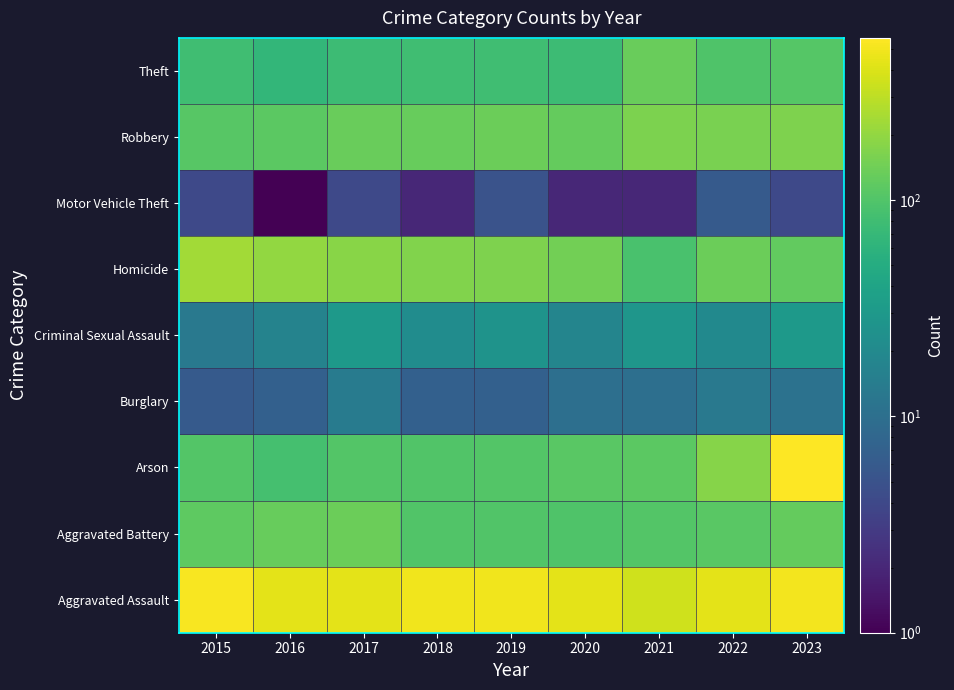

Which series has the largest range (max minus min)?

Arson